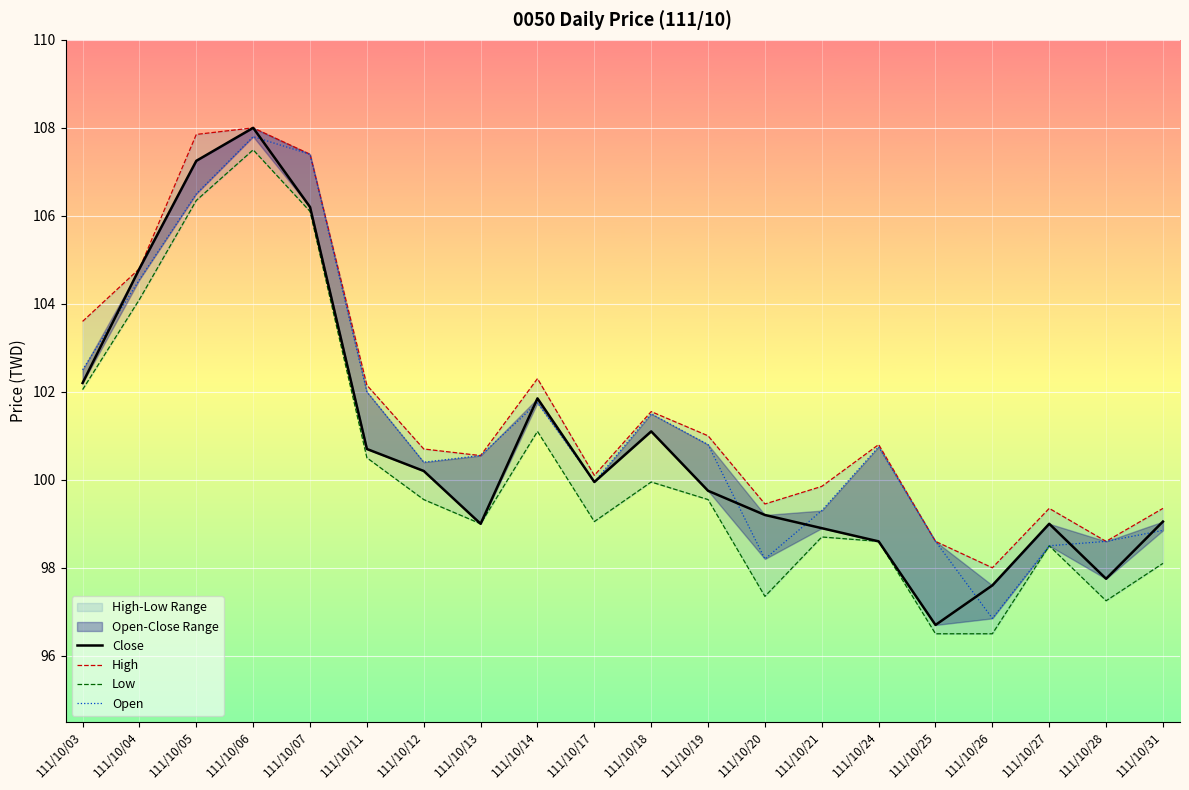

Reading left to right, extract all data points from this chart.

Close: 111/10/03=102.2	111/10/04=104.8	111/10/05=107.2	111/10/06=108.0	111/10/07=106.2	111/10/11=100.7	111/10/12=100.2	111/10/13=99.0	111/10/14=101.8	111/10/17=100.0	111/10/18=101.1	111/10/19=99.8	111/10/20=99.2	111/10/21=98.9	111/10/24=98.6	111/10/25=96.7	111/10/26=97.6	111/10/27=99.0	111/10/28=97.8	111/10/31=99.0
High: 111/10/03=103.6	111/10/04=104.8	111/10/05=107.8	111/10/06=108.0	111/10/07=107.4	111/10/11=102.2	111/10/12=100.7	111/10/13=100.5	111/10/14=102.3	111/10/17=100.1	111/10/18=101.5	111/10/19=101.0	111/10/20=99.5	111/10/21=99.8	111/10/24=100.8	111/10/25=98.6	111/10/26=98.0	111/10/27=99.3	111/10/28=98.6	111/10/31=99.3
Low: 111/10/03=102.0	111/10/04=104.1	111/10/05=106.3	111/10/06=107.5	111/10/07=106.1	111/10/11=100.5	111/10/12=99.5	111/10/13=99.0	111/10/14=101.1	111/10/17=99.0	111/10/18=100.0	111/10/19=99.5	111/10/20=97.3	111/10/21=98.7	111/10/24=98.6	111/10/25=96.5	111/10/26=96.5	111/10/27=98.5	111/10/28=97.2	111/10/31=98.1
Open: 111/10/03=102.5	111/10/04=104.5	111/10/05=106.5	111/10/06=107.8	111/10/07=107.4	111/10/11=102.0	111/10/12=100.4	111/10/13=100.5	111/10/14=101.8	111/10/17=100.0	111/10/18=101.5	111/10/19=100.8	111/10/20=98.2	111/10/21=99.3	111/10/24=100.8	111/10/25=98.6	111/10/26=96.8	111/10/27=98.5	111/10/28=98.6	111/10/31=98.8